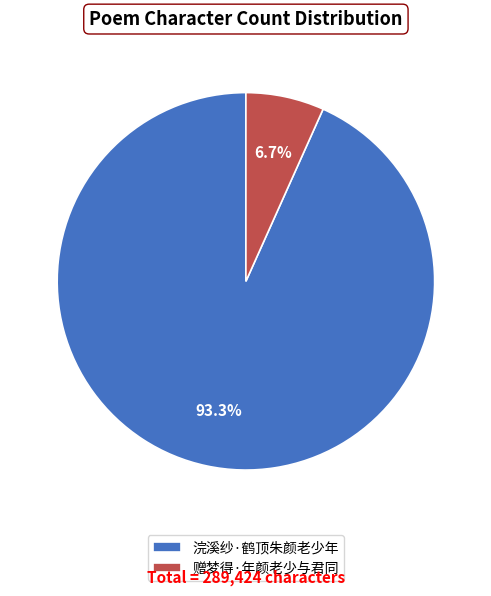

Between 赠梦得·年颜老少与君同 and 浣溪纱·鹤顶朱颜老少年, which is larger?

浣溪纱·鹤顶朱颜老少年